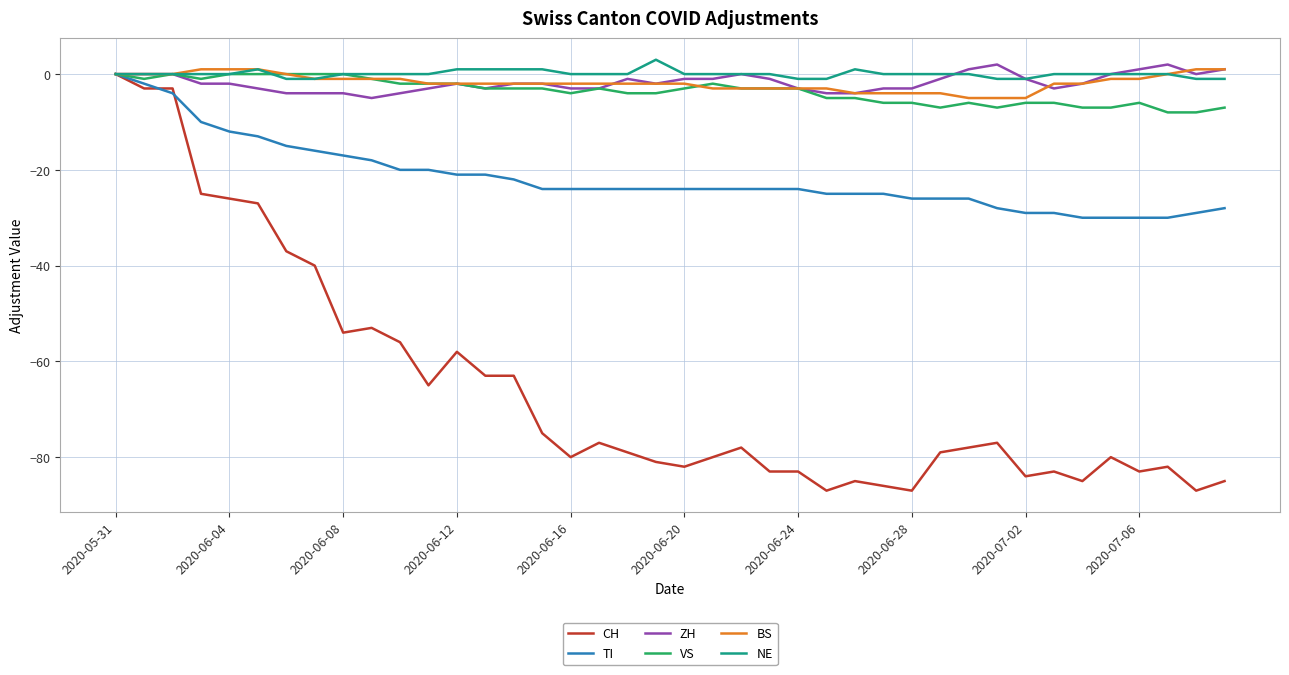

Which series has the largest range (max minus min)?

CH